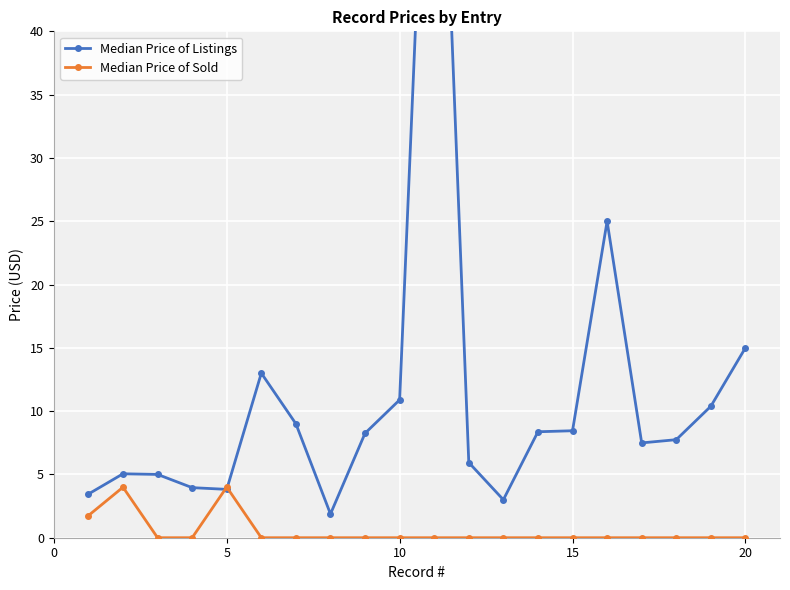

True or false: Median Price of Sold has more than 0 points higher than both neighbors.

True